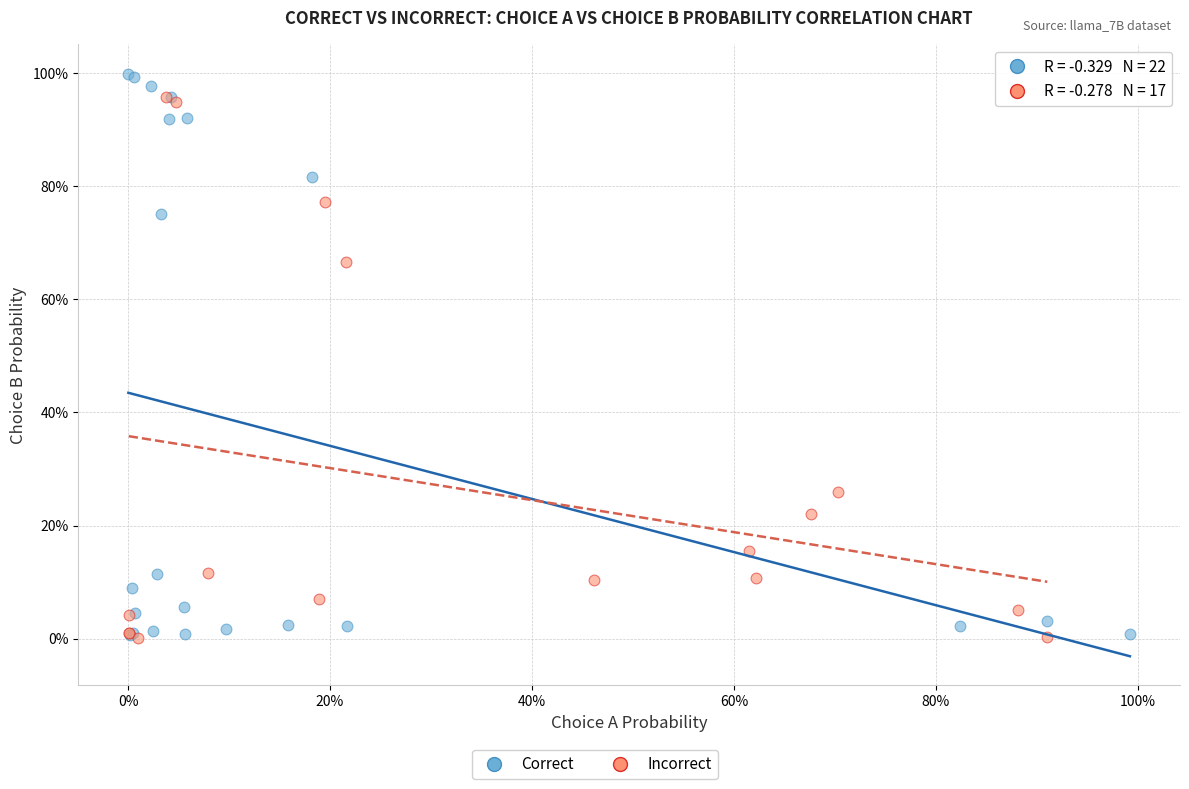

Which series contains the highest Y value?

Correct